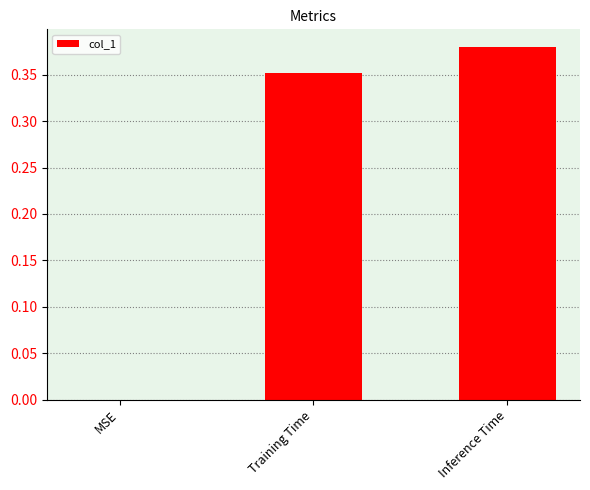

Is it true that the value at MSE is 0.1?

False